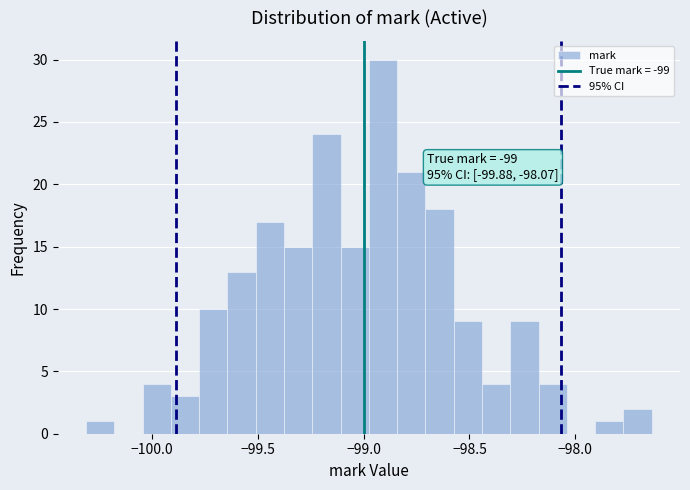

Read against the x-axis, roughly where is the centre of the tallest bar?

-98.90